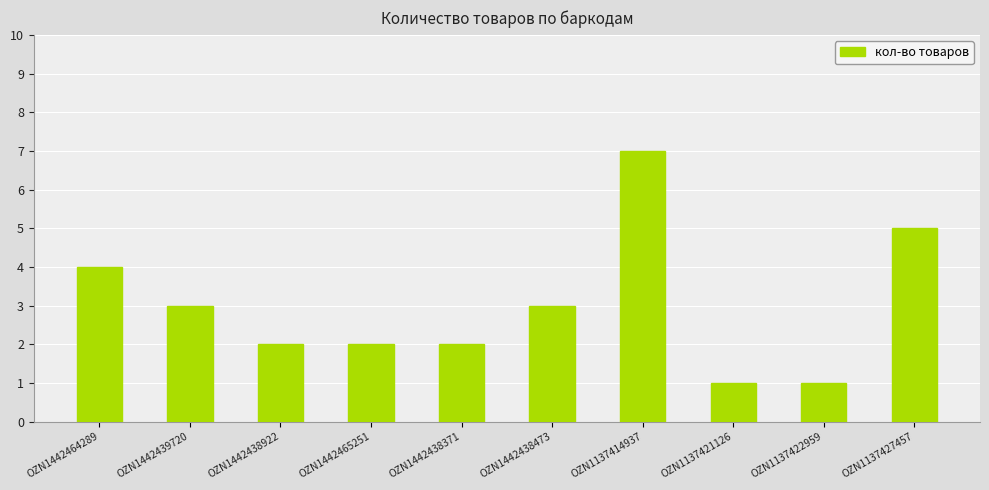

What is the minimum value shown in the chart?

1